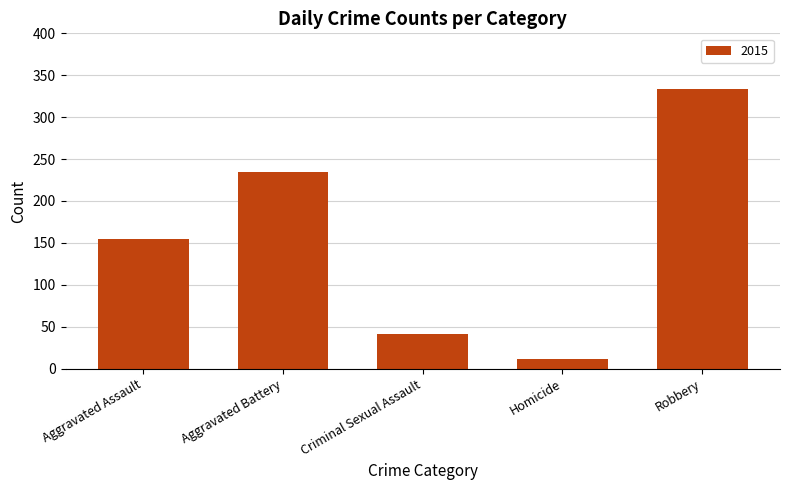

The chart shows a value of 235 at Aggravated Battery. True or false?

True